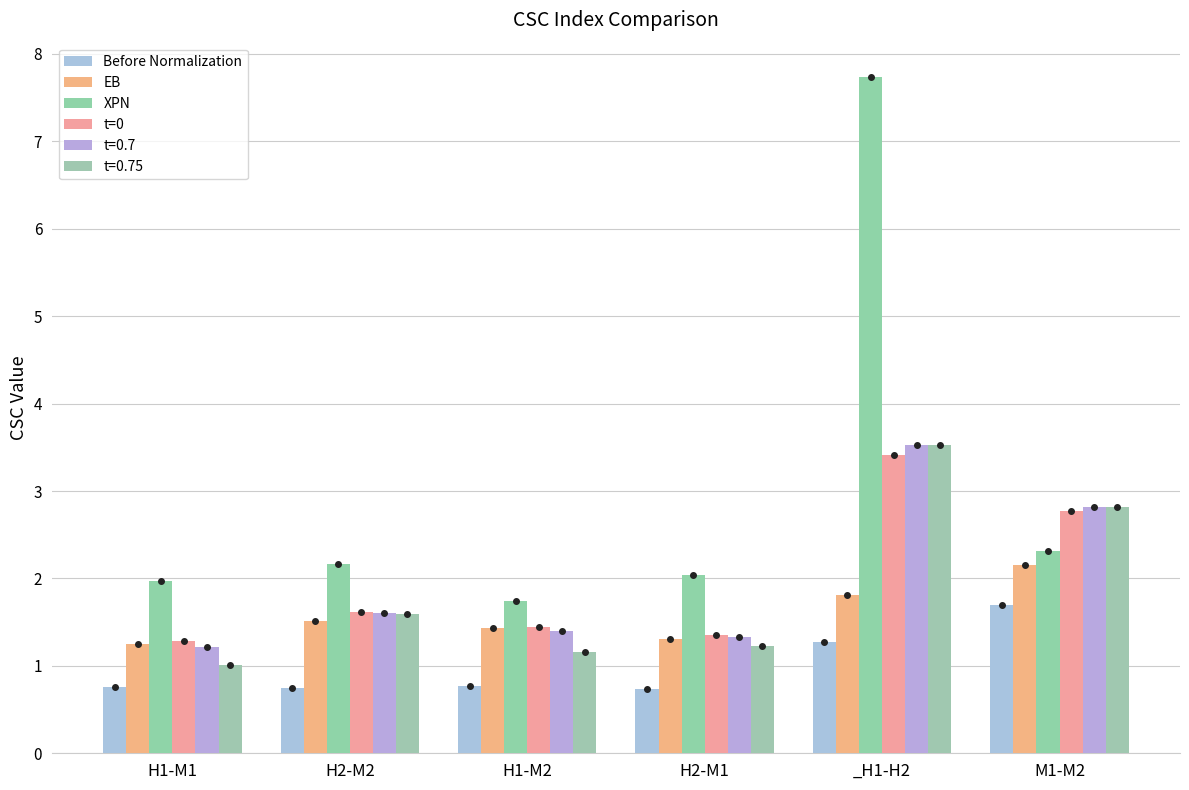

What is the label of the 2nd bar from the left?

H2-M2